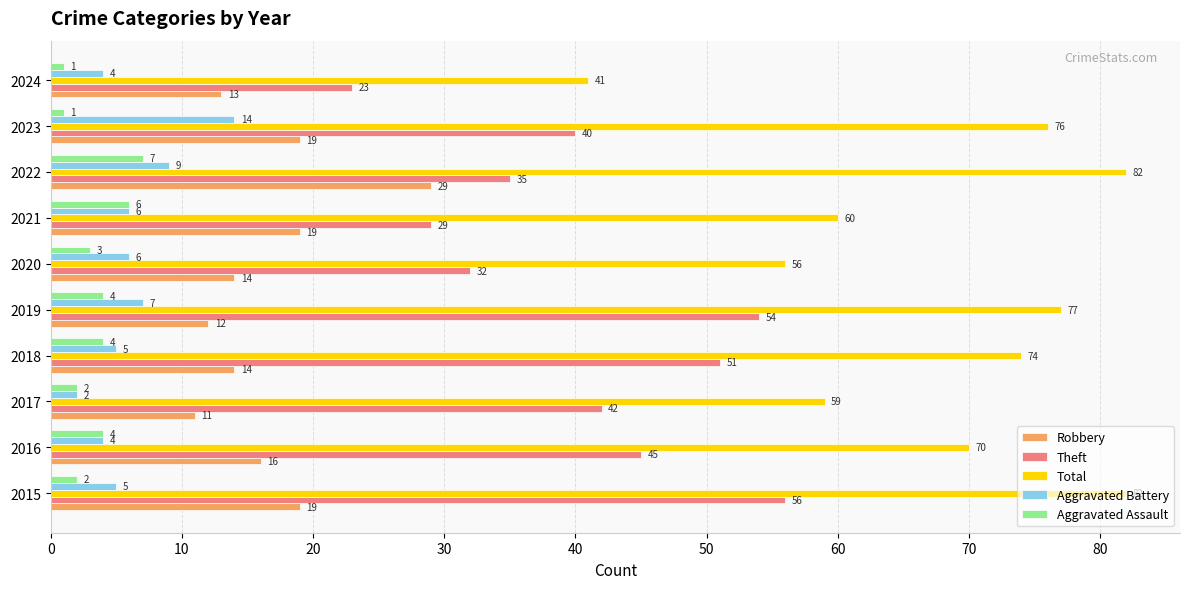

What is the maximum value shown in the chart?

82